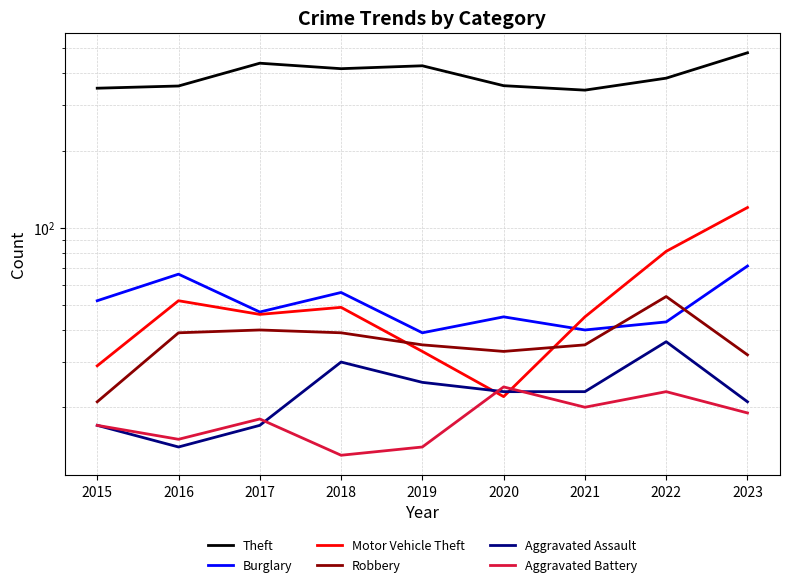

True or false: Aggravated Battery and Burglary cross at least once.

False